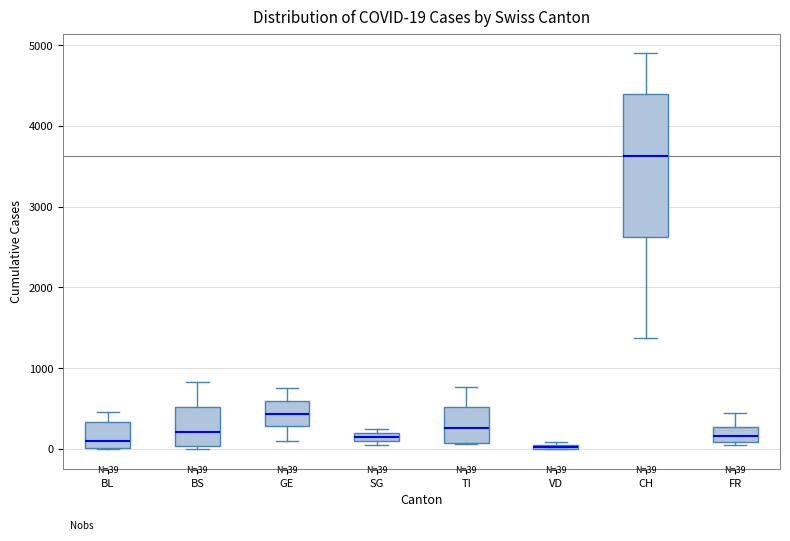

Which box is the tallest, from its lower edge to its upper edge?

CH